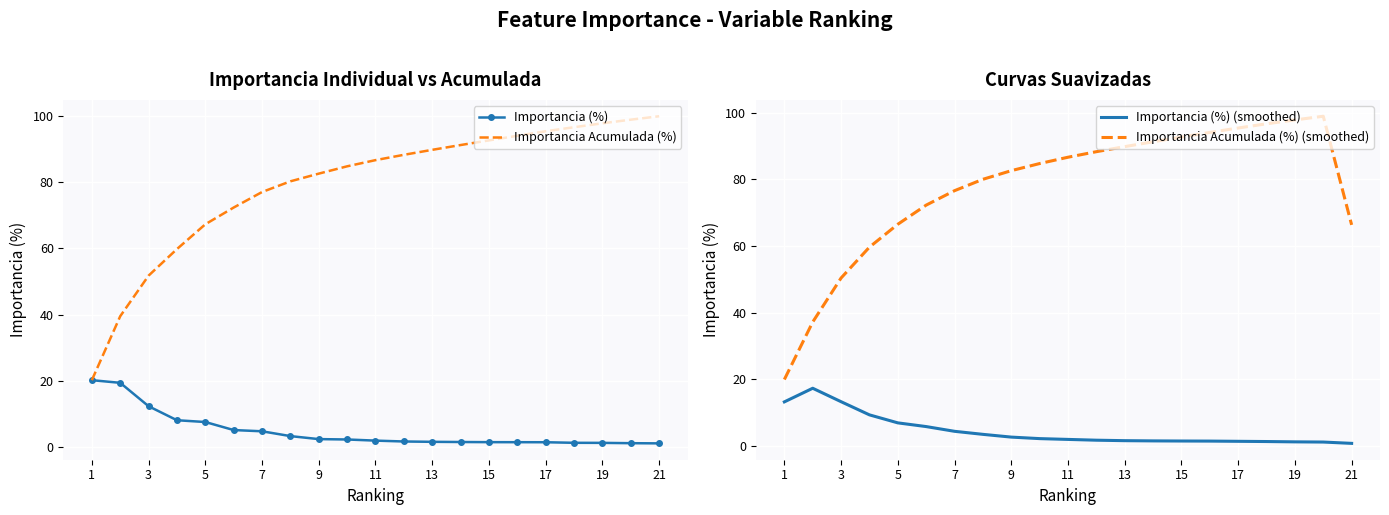

True or false: Importancia (%) (smoothed) and Importancia Acumulada (%) (smoothed) cross at least once.

False